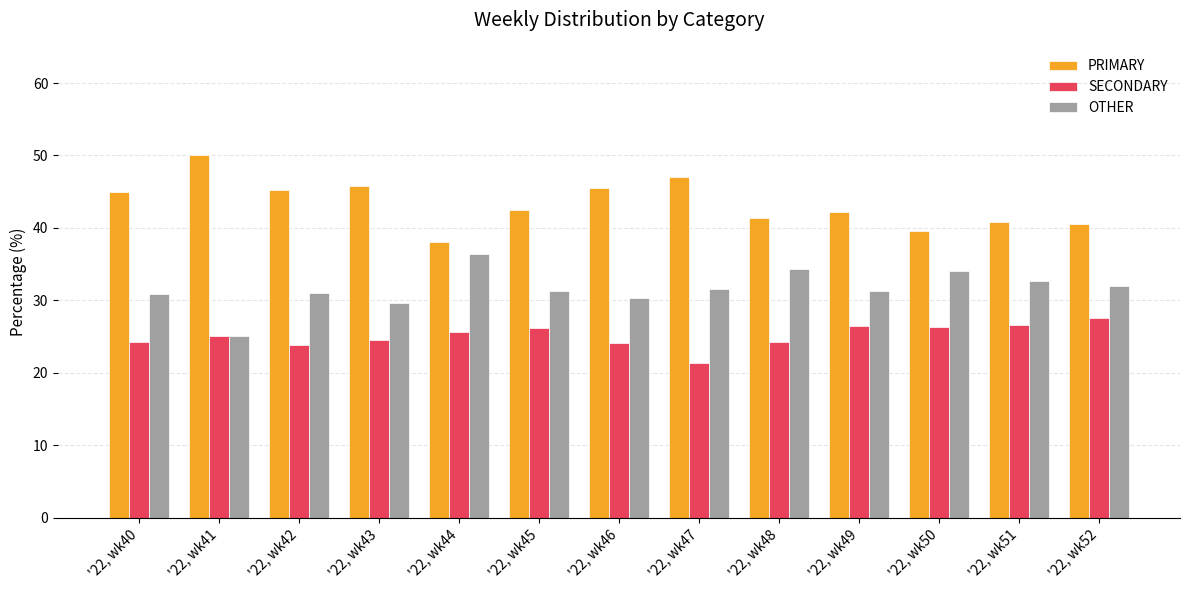

What is the spread (max minus min) of values at '22, wk41?

25.0